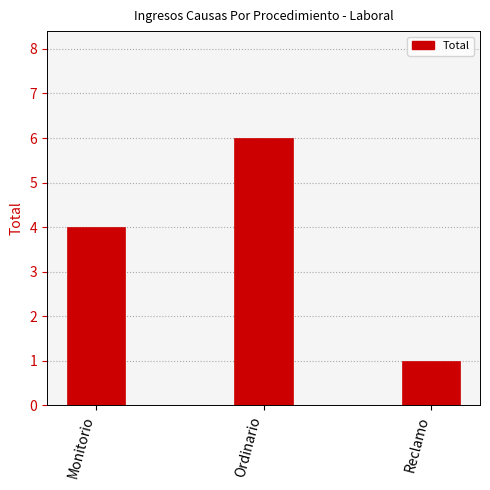

At which category does the chart reach its peak across all series?

Ordinario